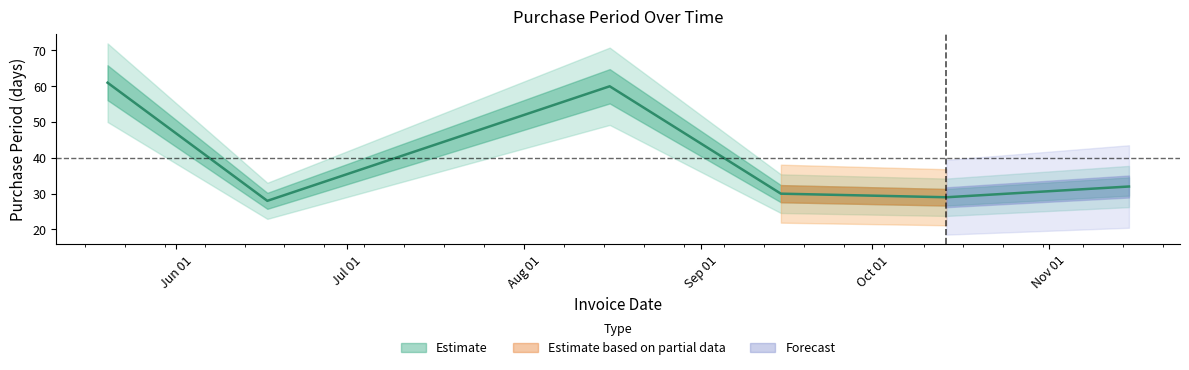

What is the average value?

40